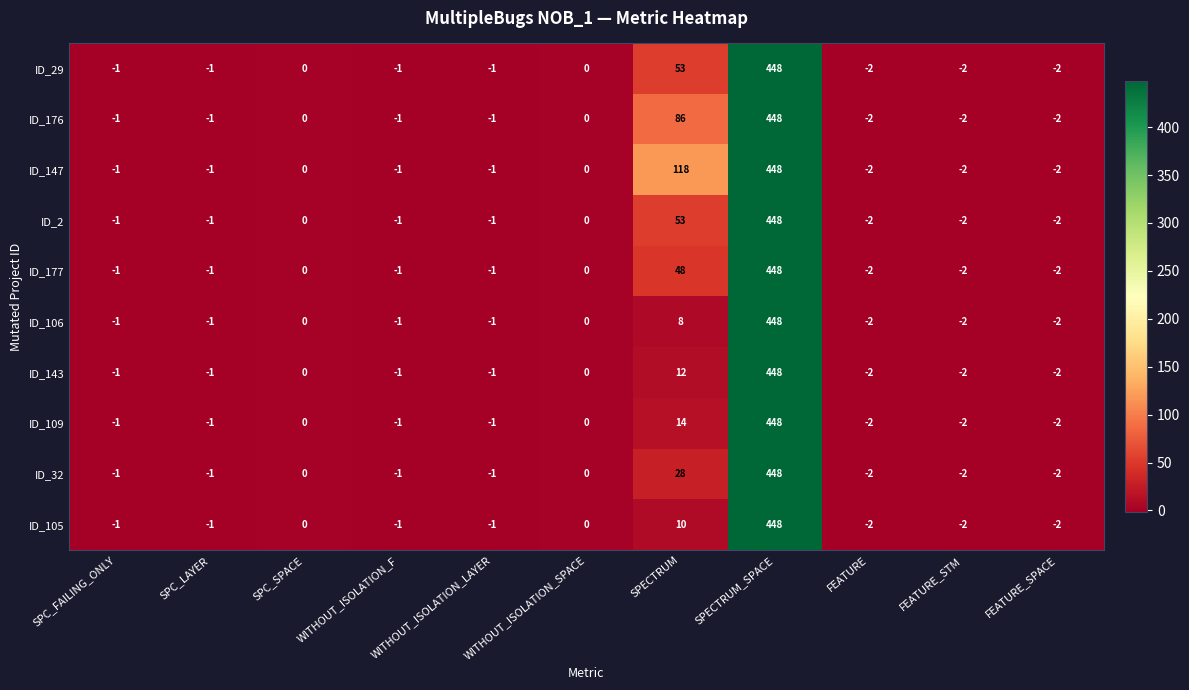

True or false: ID_143 has a value of -2 at FEATURE_SPACE.

True